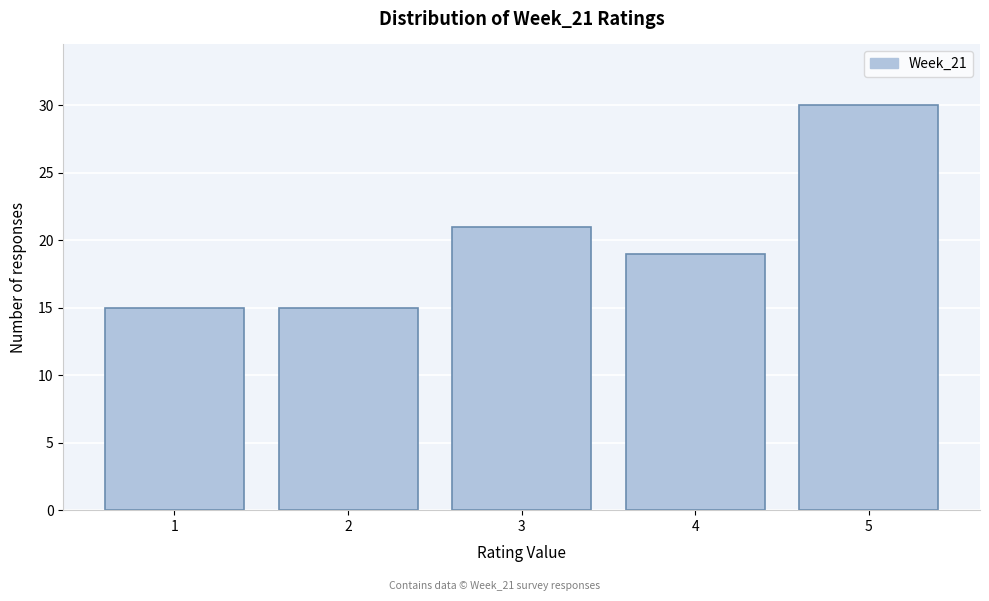

Over which range of the x-axis is the bar tallest?

4.5 to 5.5